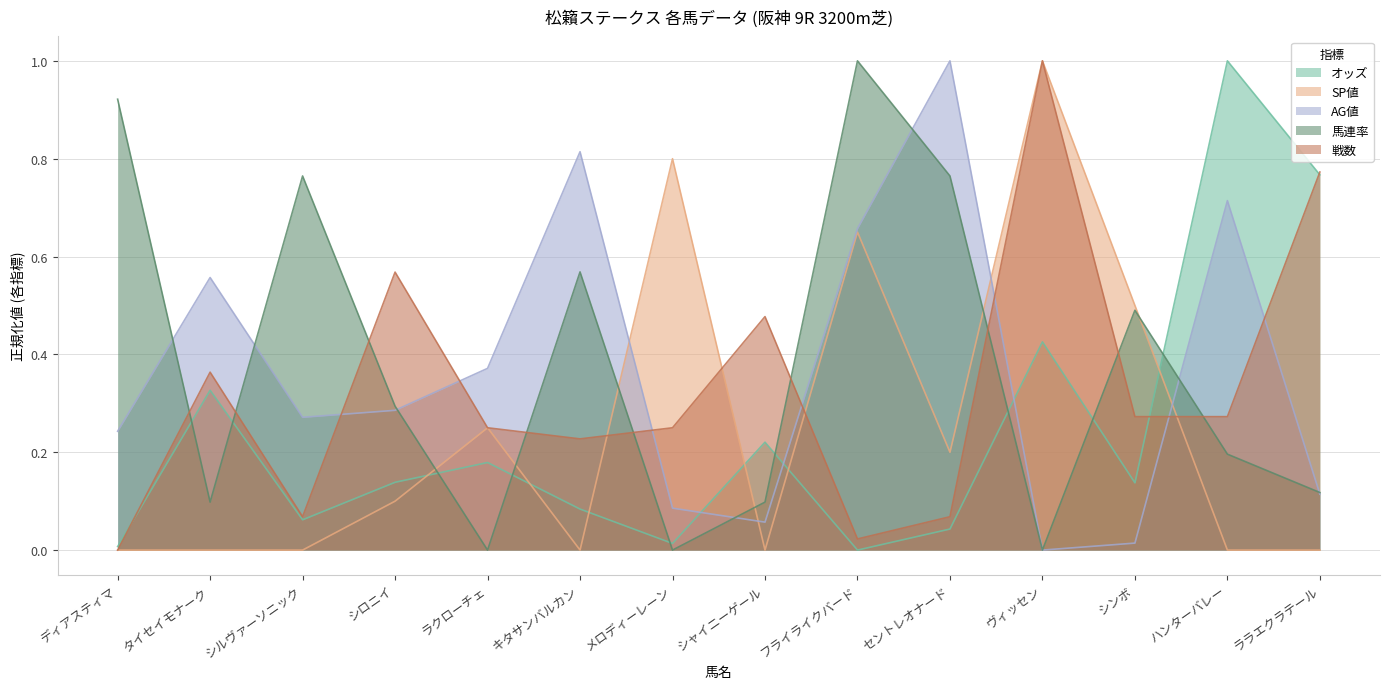

At which label does 戦数 reach its minimum?

ディアスティマ